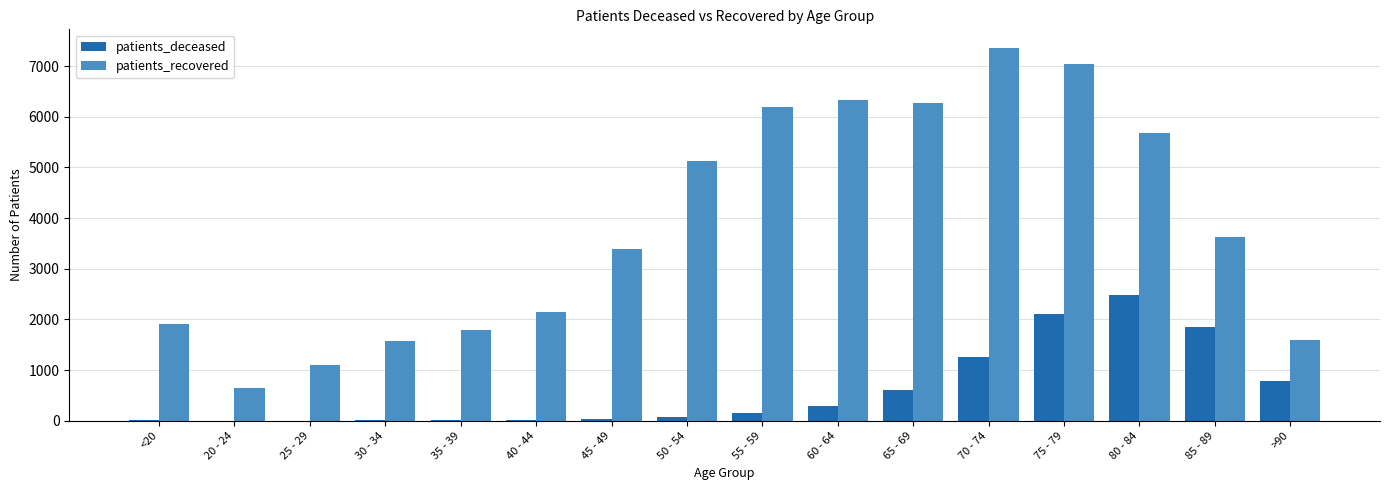

The value of patients_recovered at 35 - 39 is 1785. True or false?

True